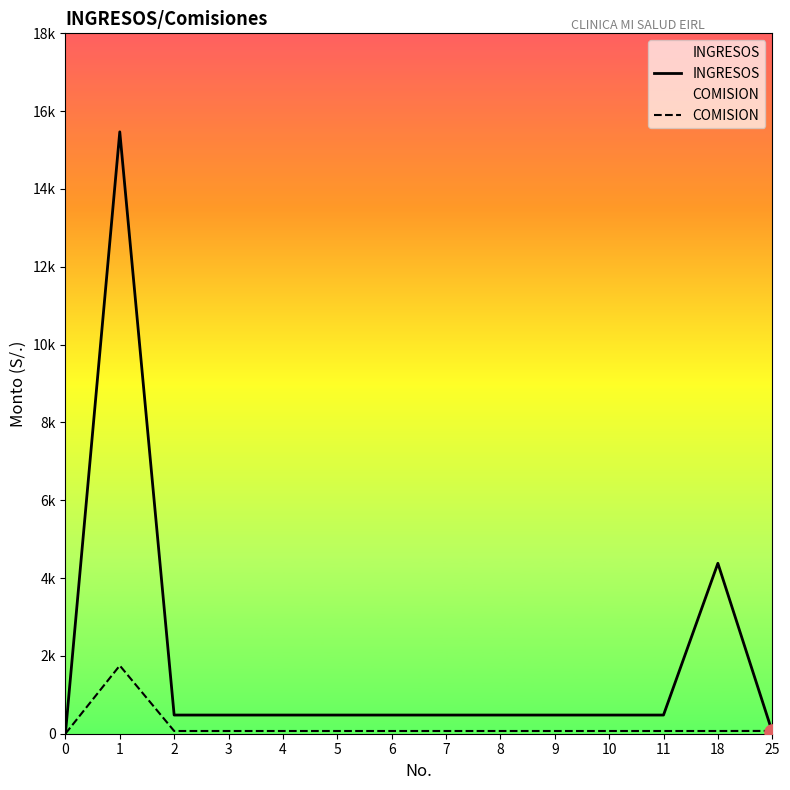

At how many categories does at least one series exceed 11390?

1